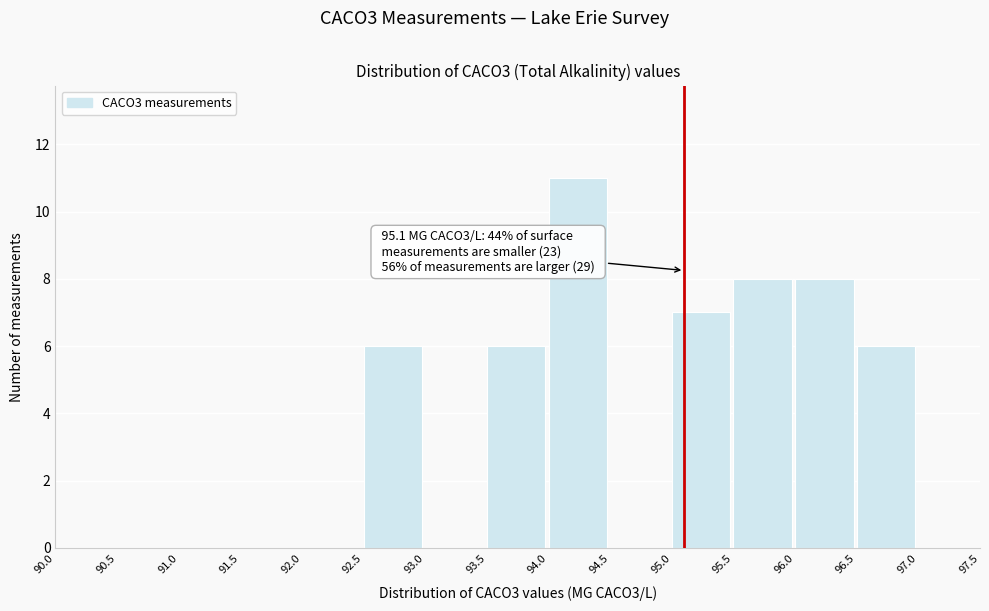

Which range on the x-axis has the tallest bar?

94.0 to 94.5